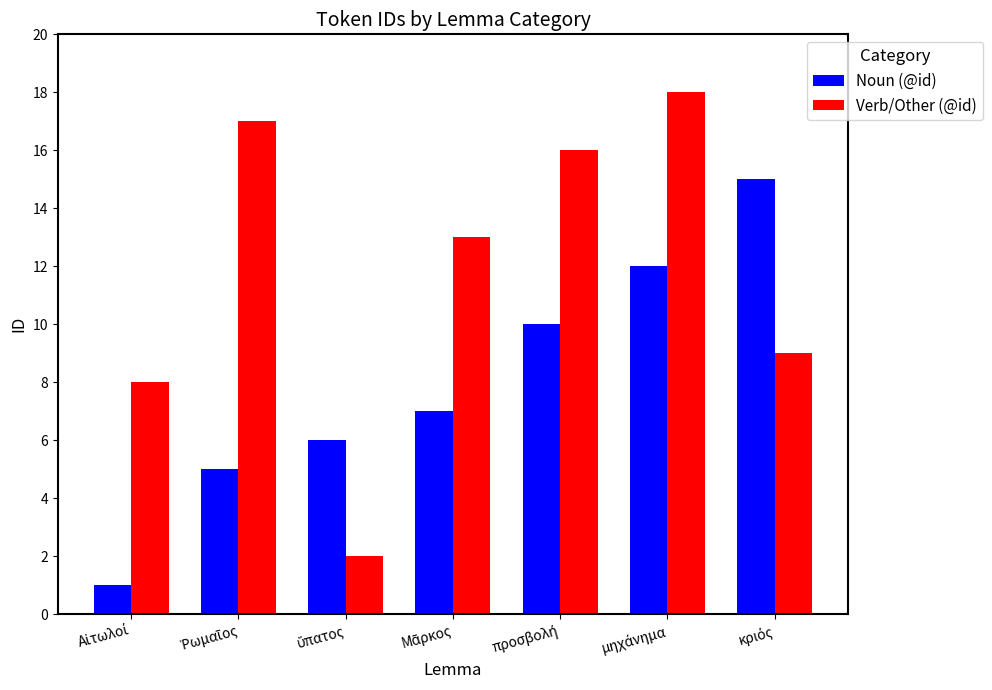

Are the bars horizontal?

No